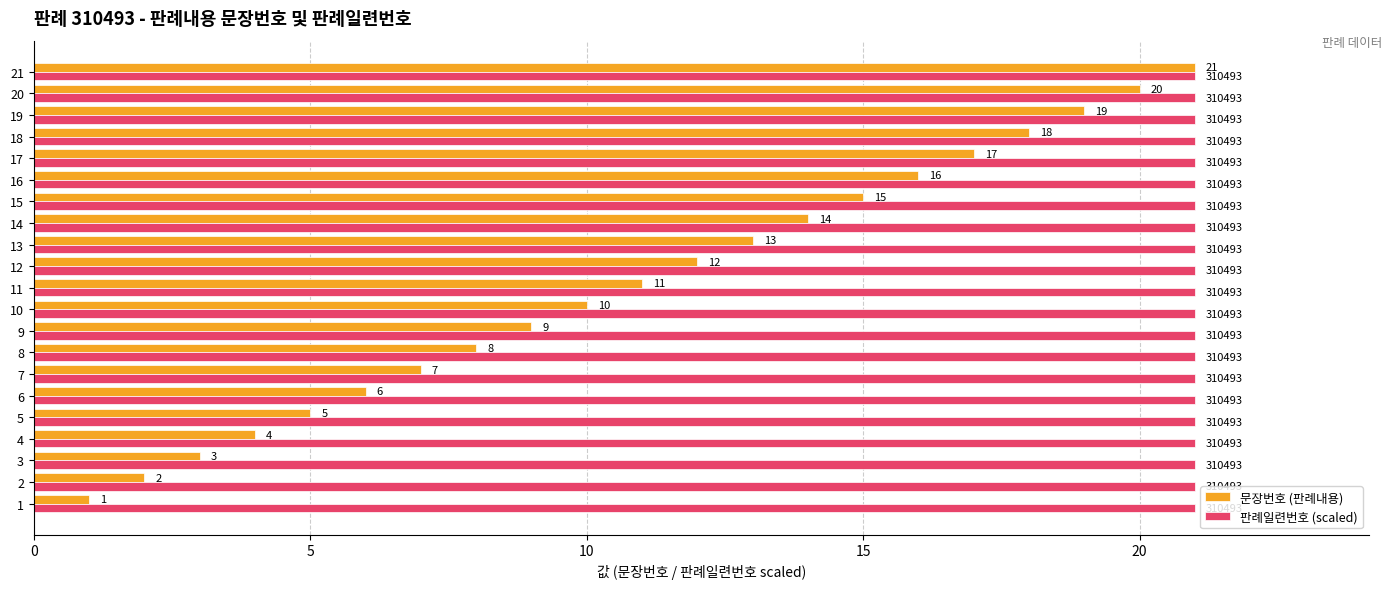

How many distinct data groups are displayed?

2